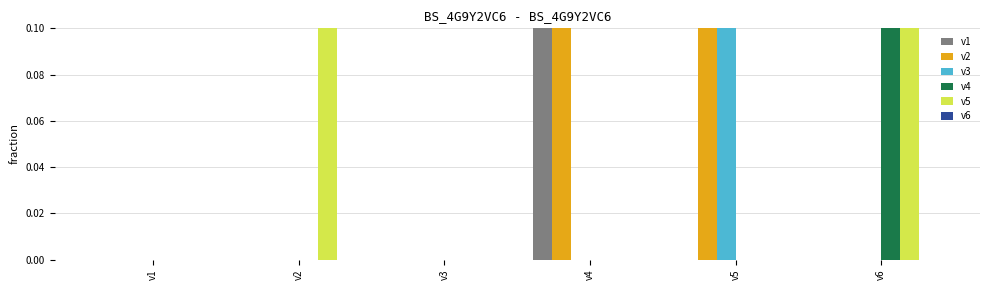

Which has a higher value, v5 or v4?

v4